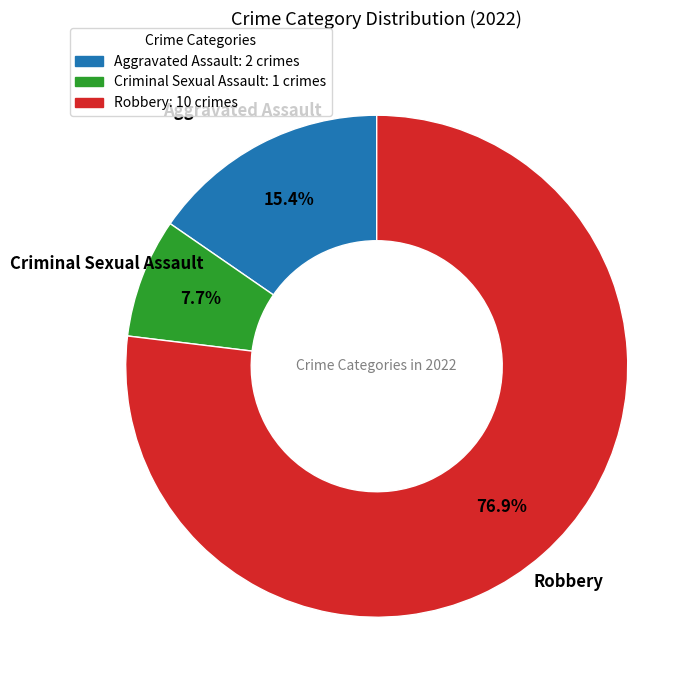

What portion of the pie excludes Robbery: 10 crimes?

23.1%